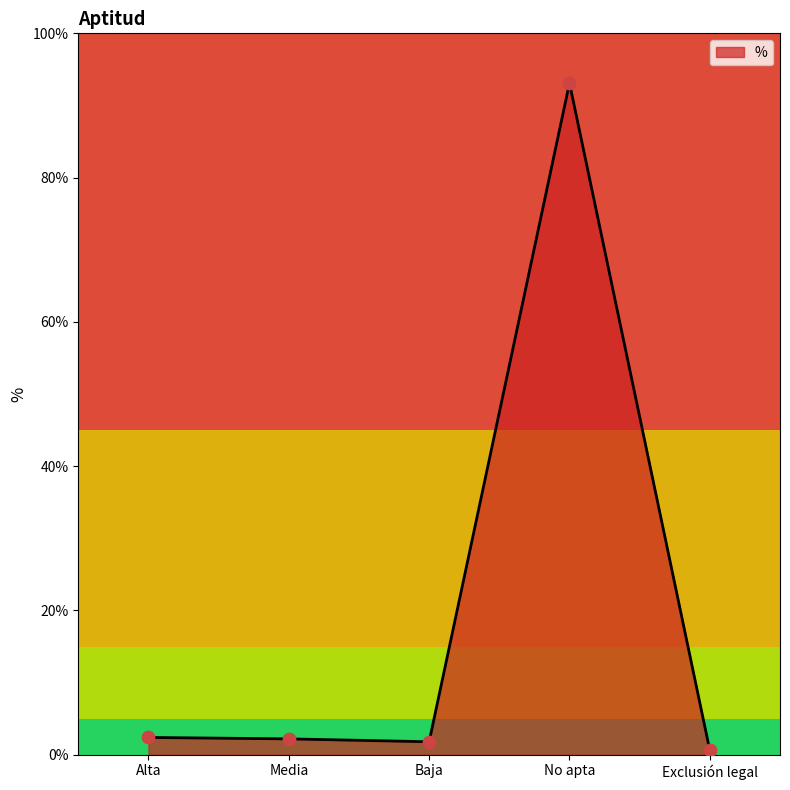

Approximately how many times larger is the value at Baja compared to Alta?

0.8